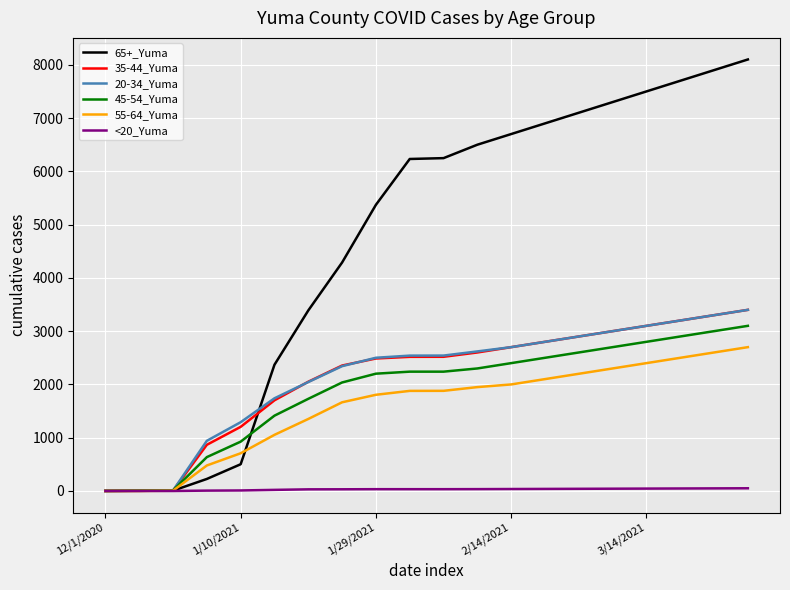

What is the greatest value displayed?

8100